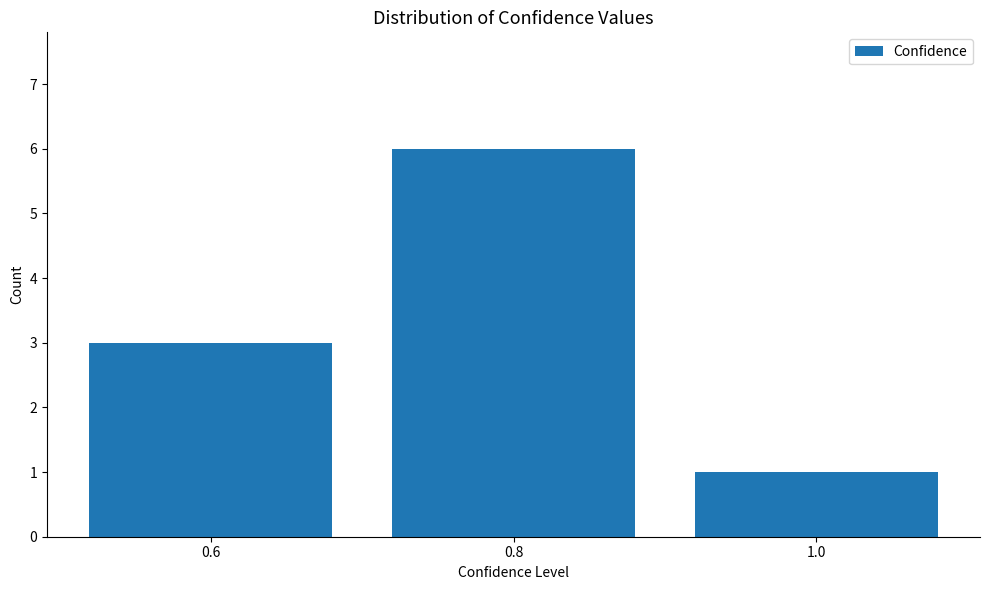

The value at 0.6 is 1. True or false?

False